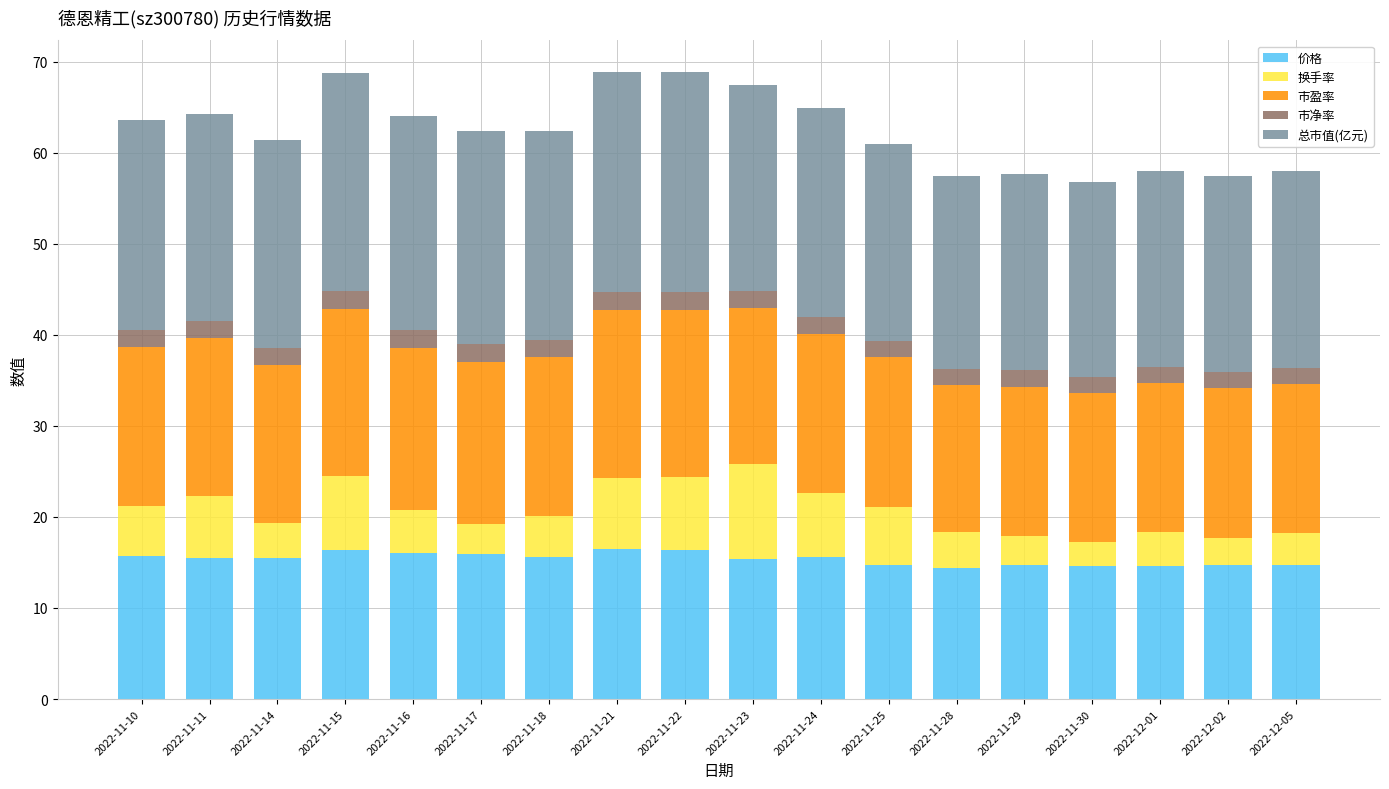

What is the highest value of the 价格 series?

16.5